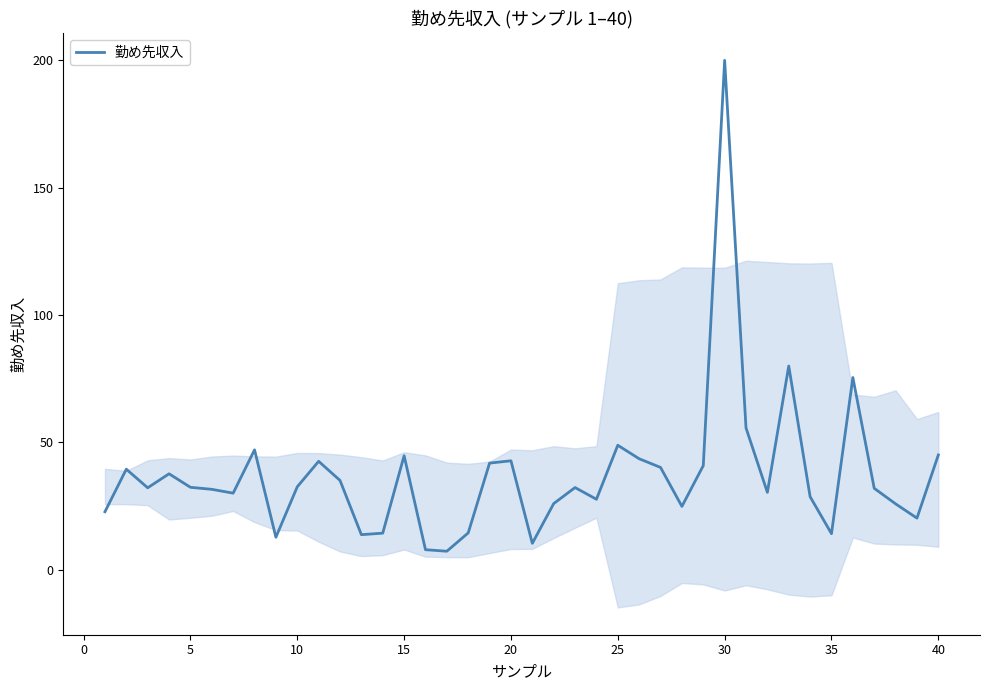

How many series are shown in this chart?

1